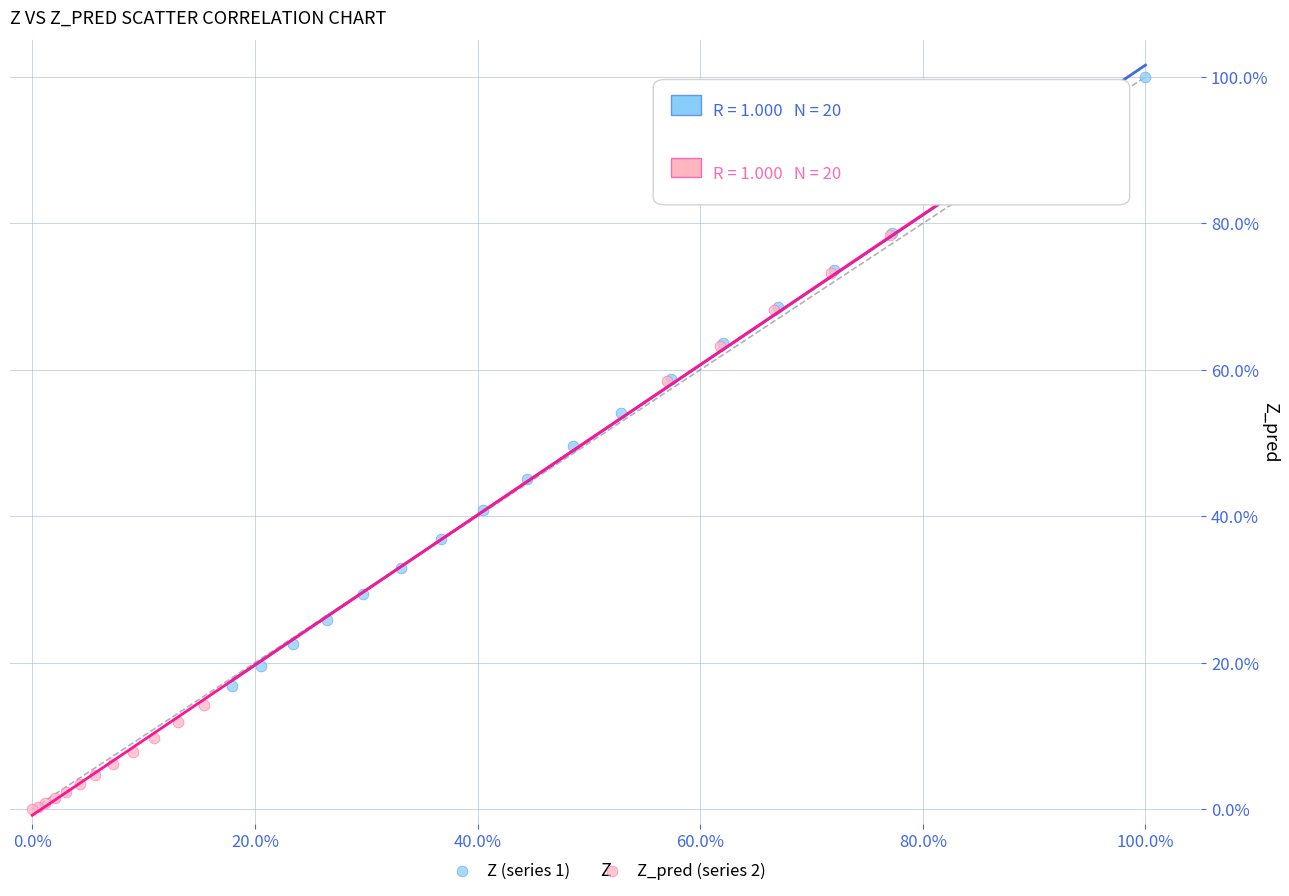

Which series contains the highest Y value?

Z (series 1)